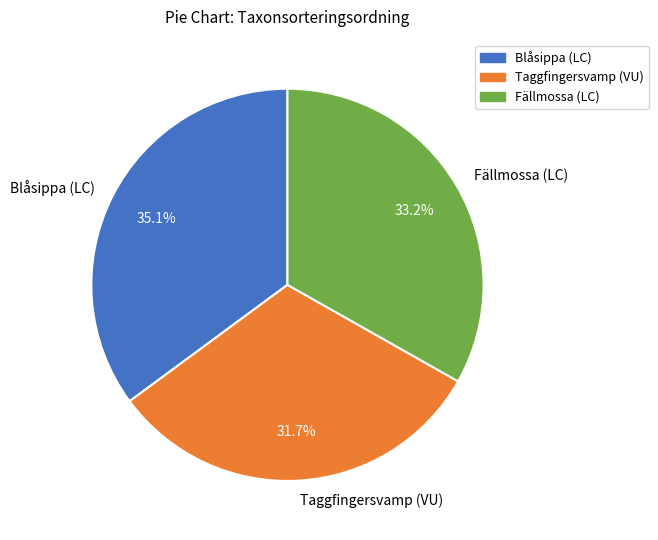

How many segments does this pie chart have?

3